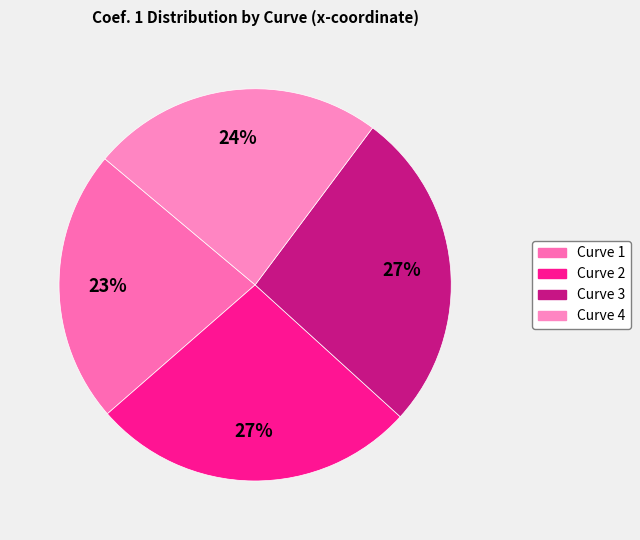

To the nearest percent, what percentage of the pie is Curve 1?

23%